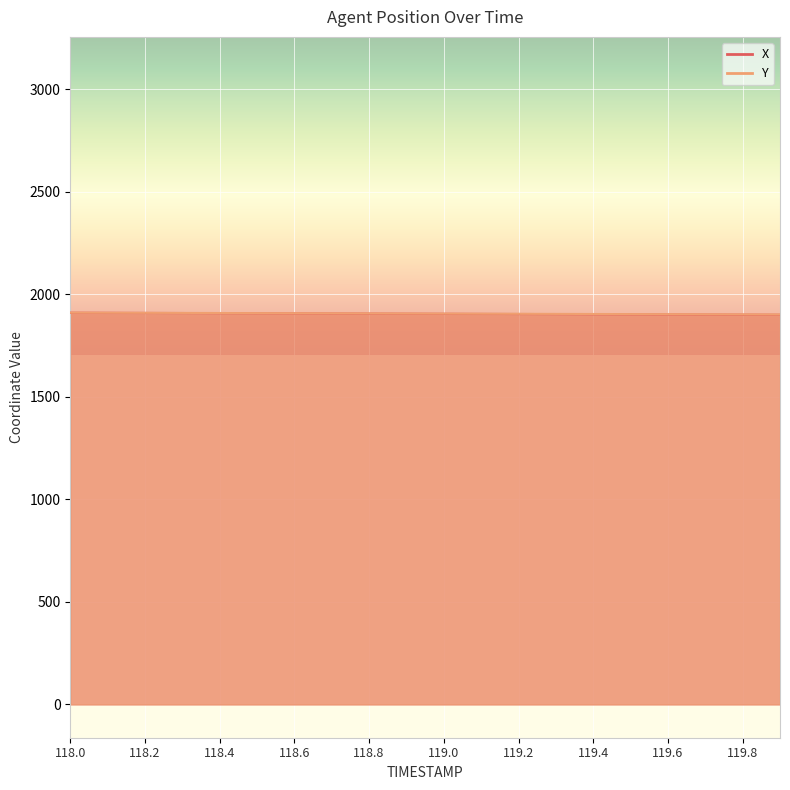

What are all the series names shown in the legend?

X, Y